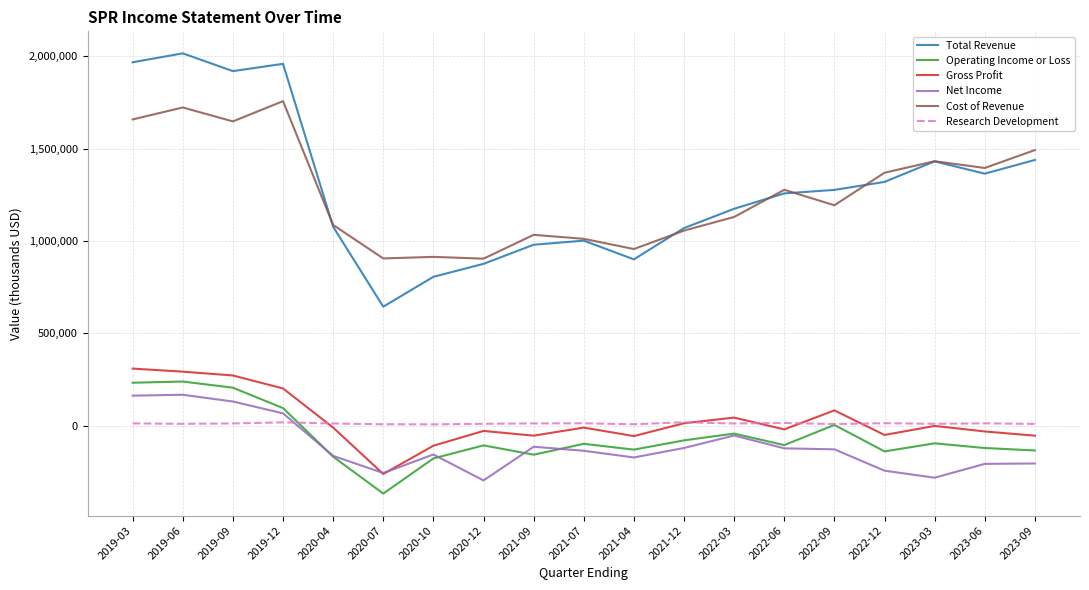

Rank the series by their maximum value, from highest to lowest.

Total Revenue, Cost of Revenue, Gross Profit, Operating Income or Loss, Net Income, Research Development